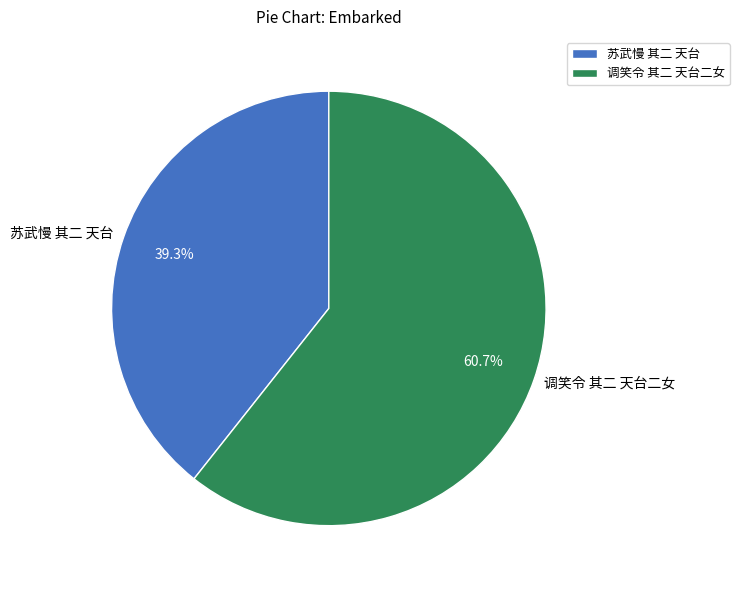

How many segments does this pie chart have?

2